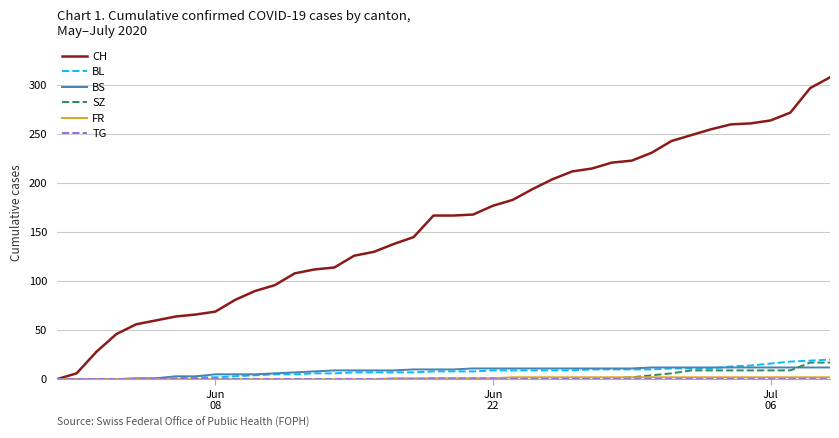

Which series has the widest spread of values?

CH